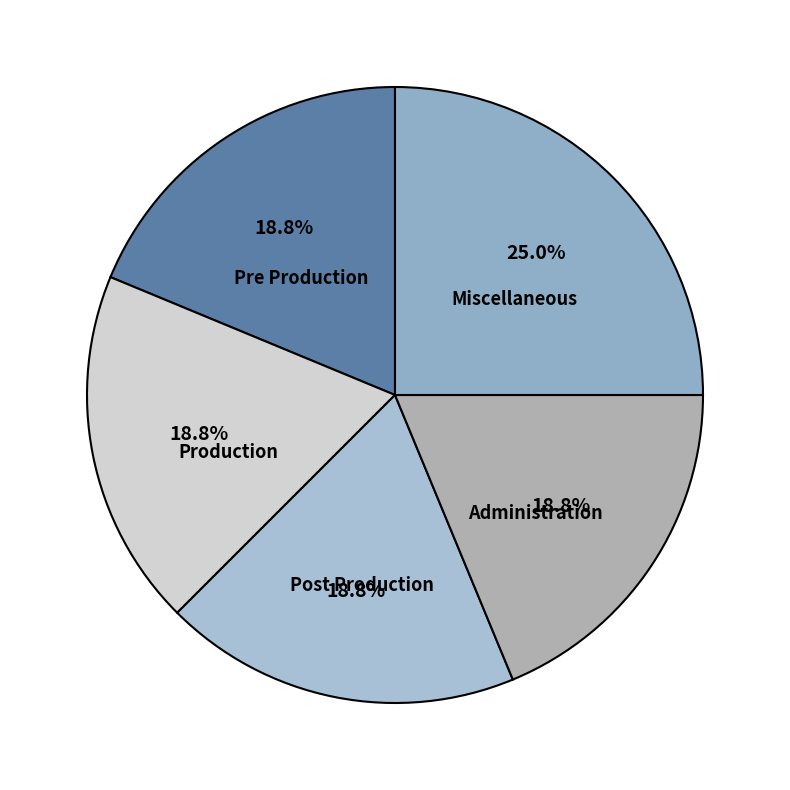

Which category has the biggest portion of the pie?

Miscellaneous